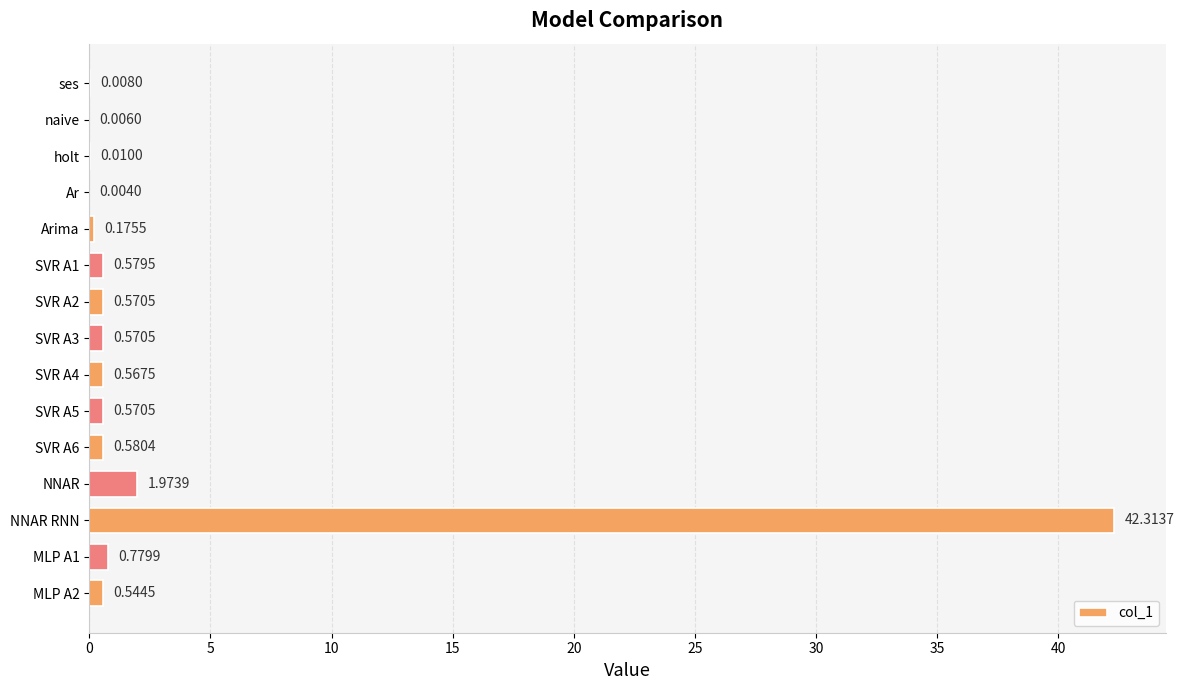

What is the sum of the values at SVR A2 and SVR A3?

1.1